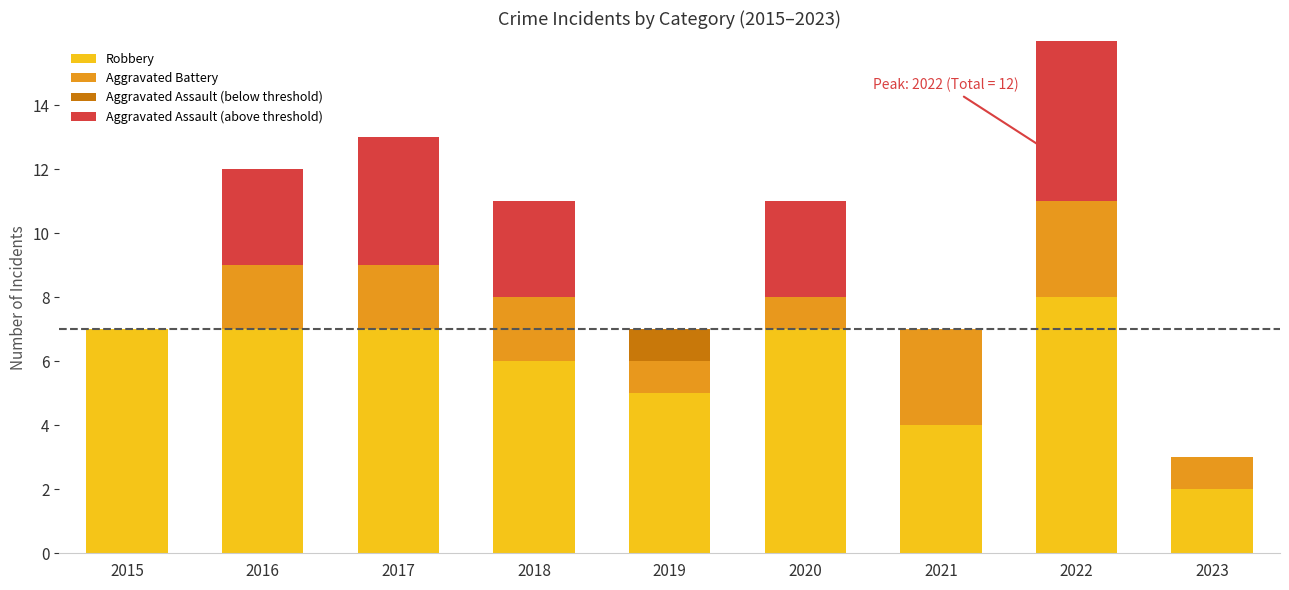

Which category has the highest value in the Robbery series?

2022